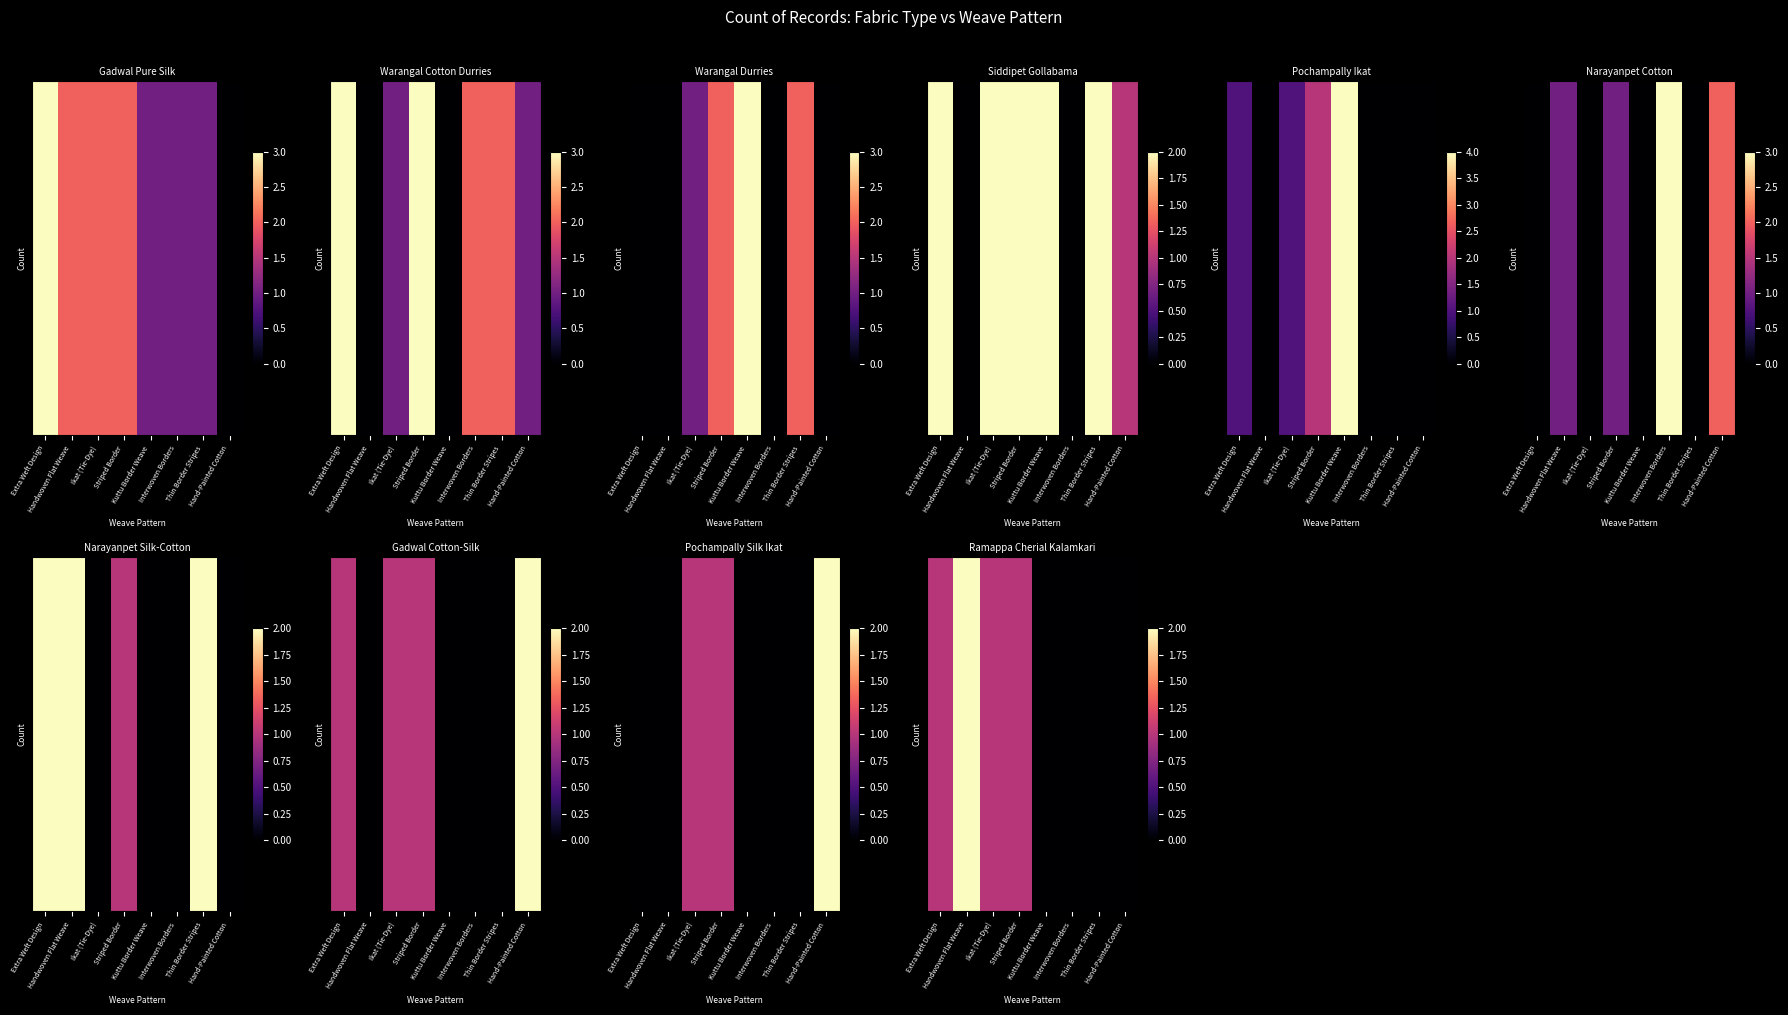

How many series are shown in this chart?

1